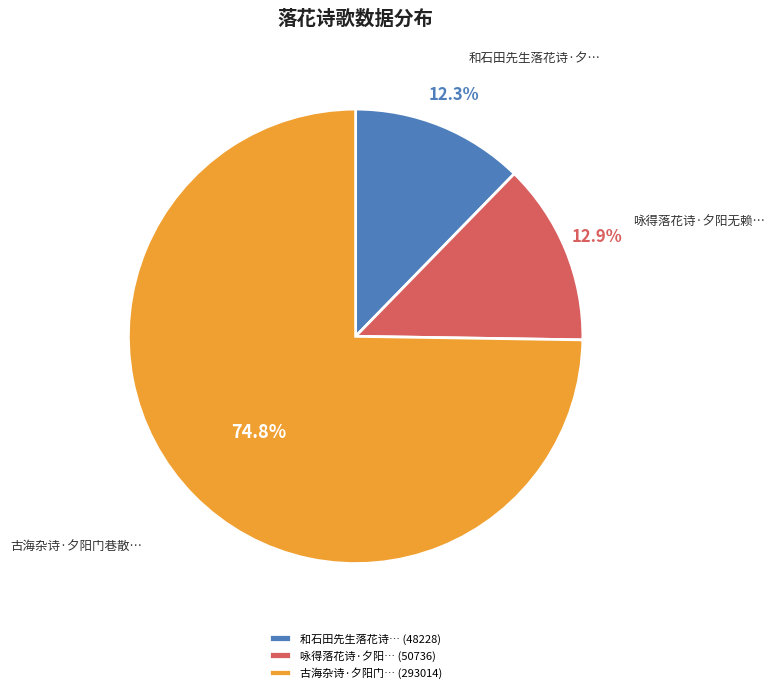

What percentage do 古海杂诗·夕阳门… (293014) and 和石田先生落花诗… (48228) together represent?

87.1%